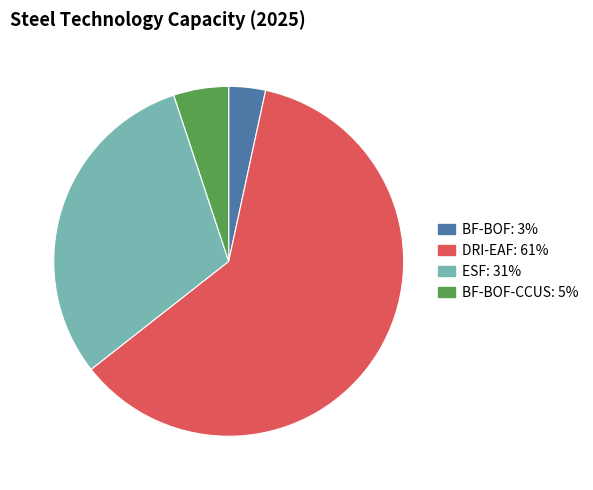

How many slices are in this pie chart?

4